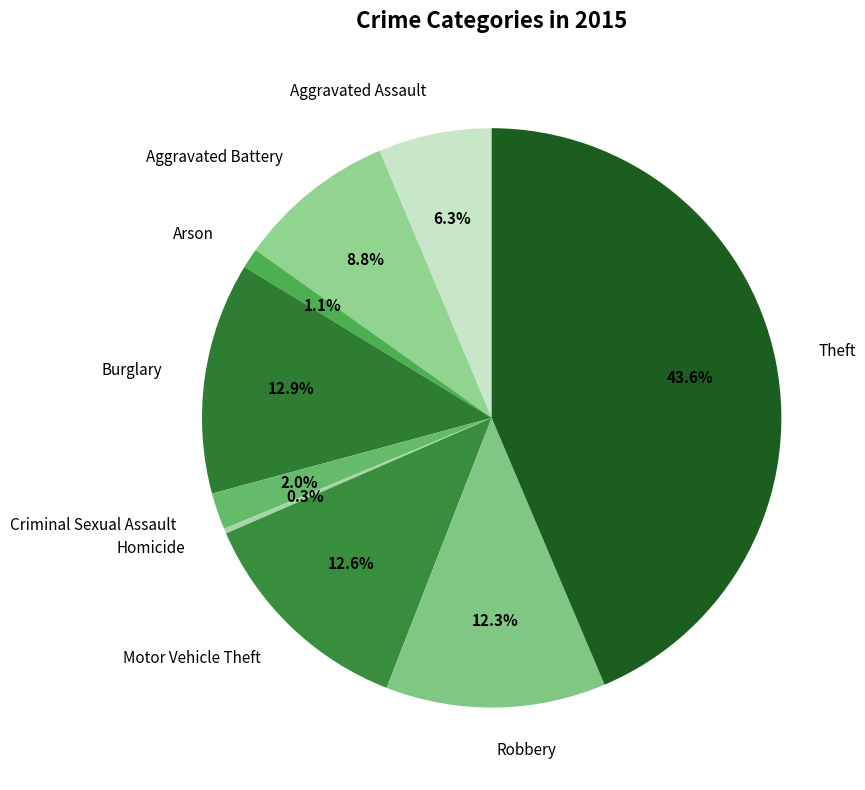

How many segments does this pie chart have?

9